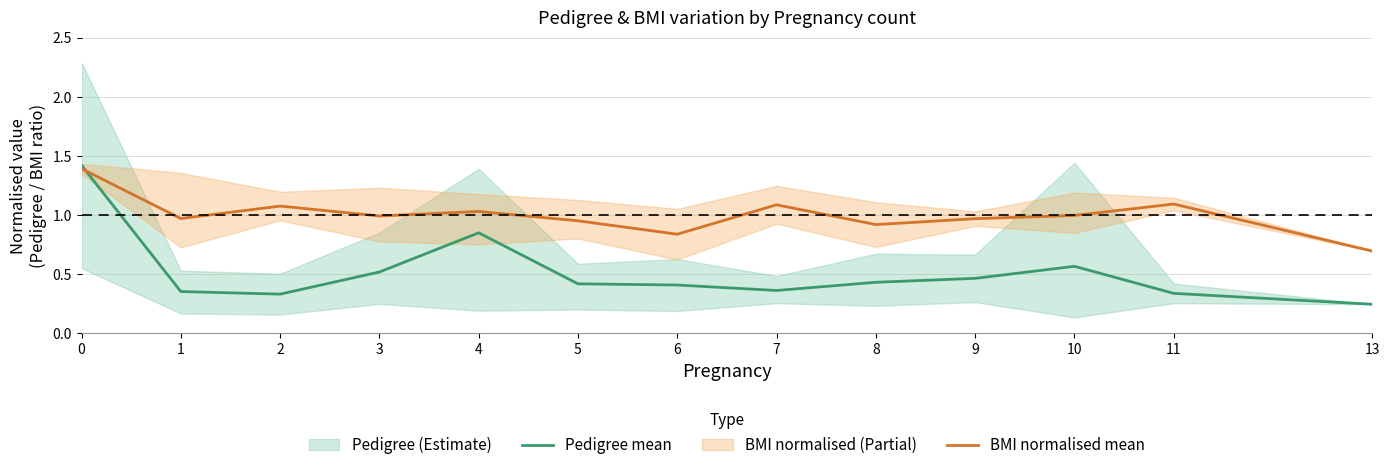

What is the smallest value displayed?

0.2